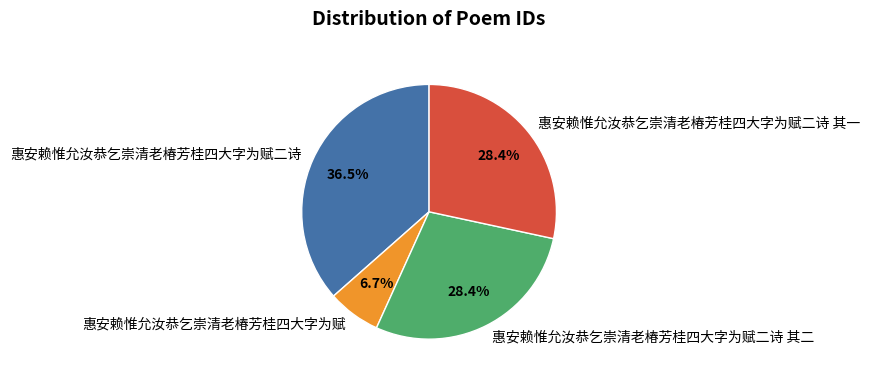

What is the total percentage of 惠安赖惟允汝恭乞崇清老椿芳桂四大字为赋 and 惠安赖惟允汝恭乞崇清老椿芳桂四大字为赋二诗 其一?

35.1%